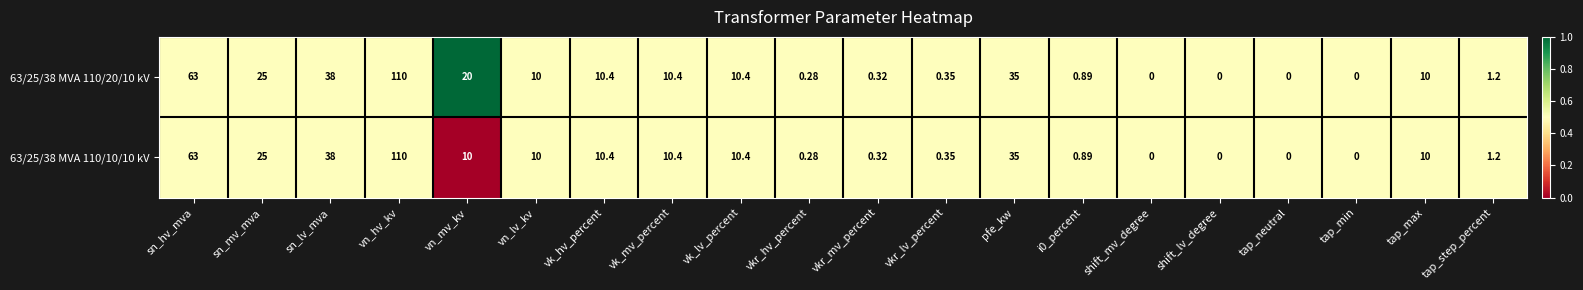

At which category is the sum across all series the highest?

vn_hv_kv